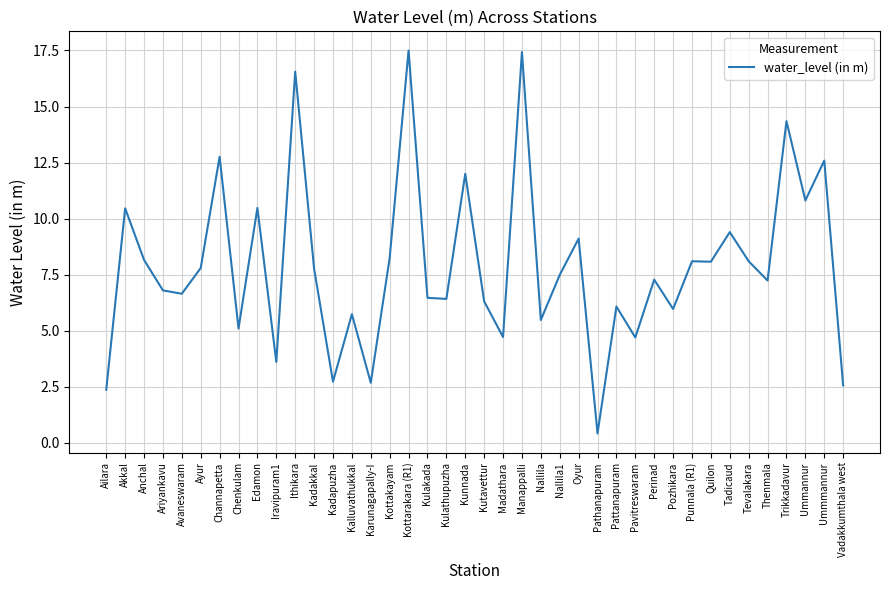

At which category does the chart reach its minimum across all series?

Pathanapuram